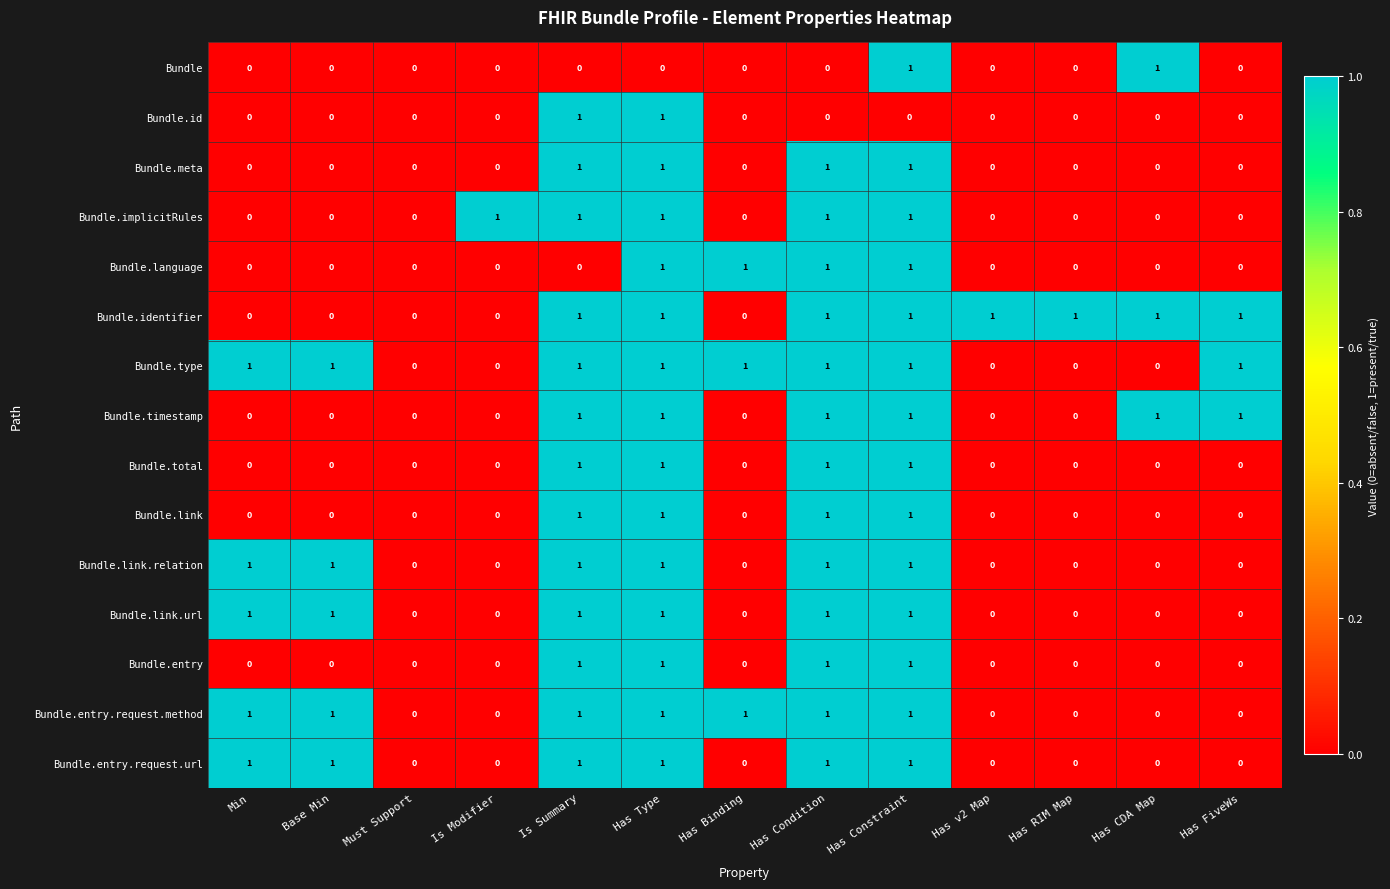

How many Bundle.entry values are between 0 and 1?

13